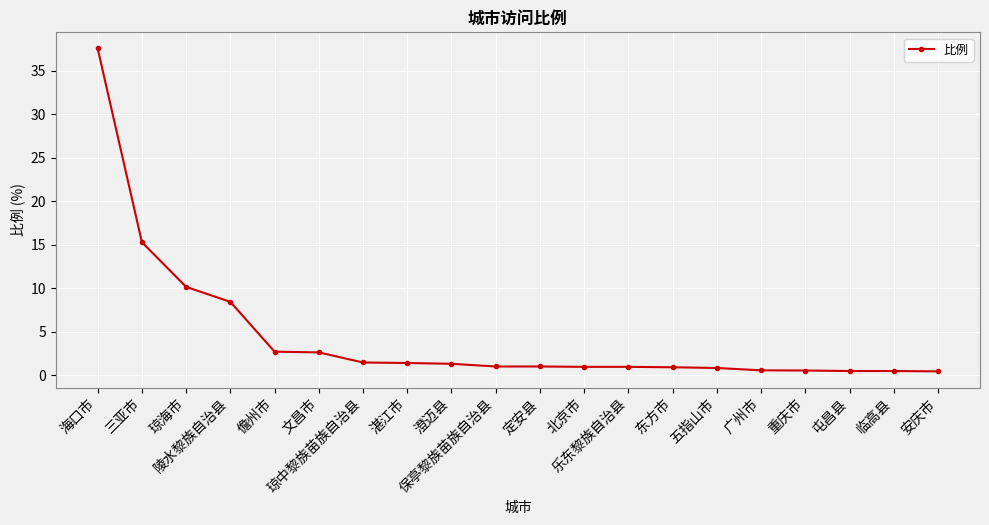

What is the change in value from 湛江市 to 屯昌县?

-0.9